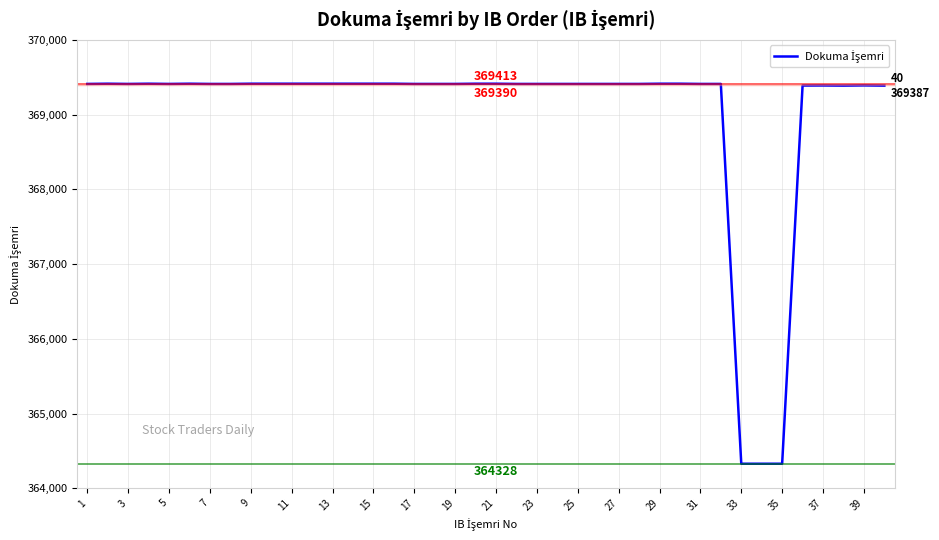

What is the greatest value displayed?

369413